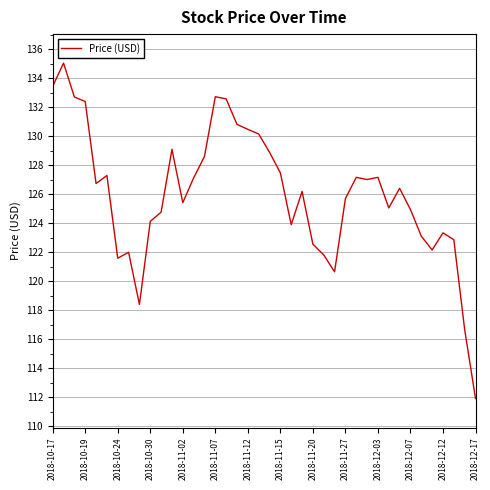

What is the maximum value shown in the chart?

135.0